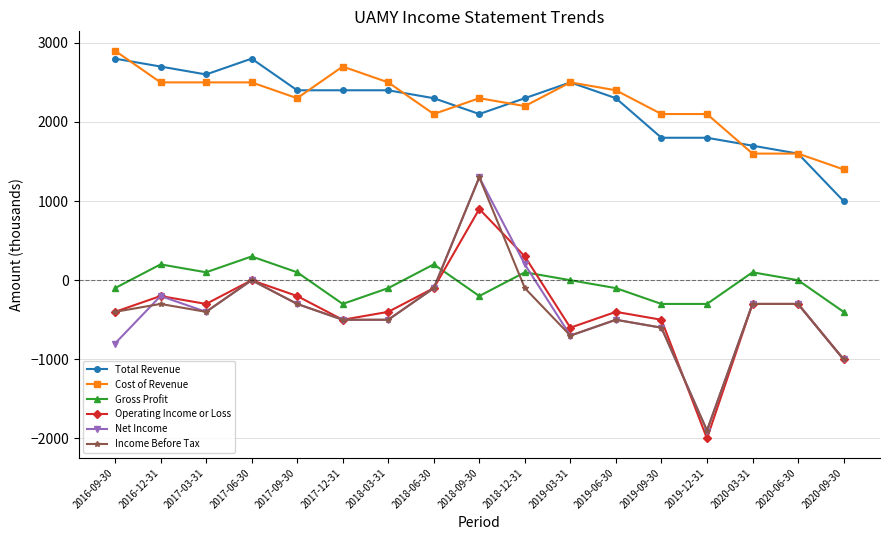

What is the difference between the Total Revenue values at 2019-03-31 and 2017-09-30?

100